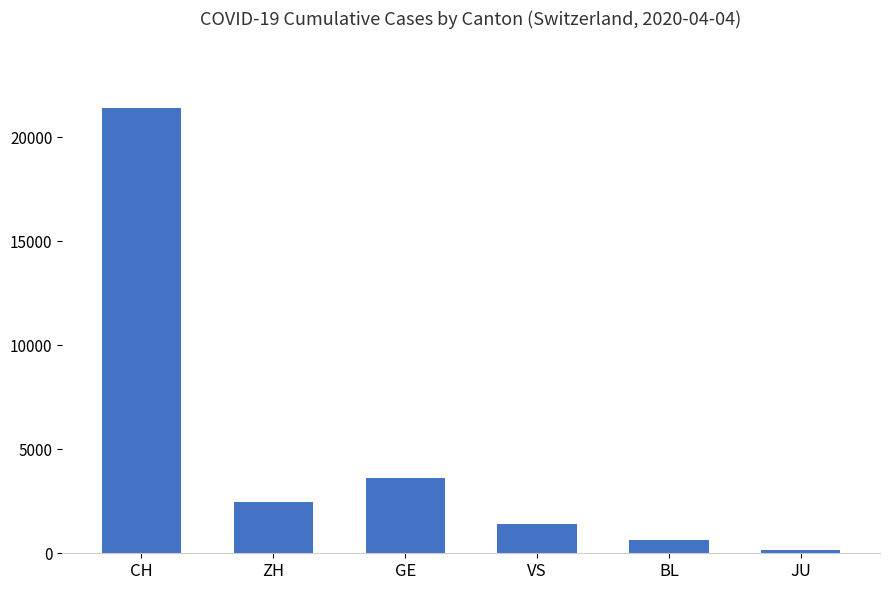

Reading right to left, list all the values displayed in this chart.

JU=154	BL=656	VS=1416	GE=3615	ZH=2467	CH=21398